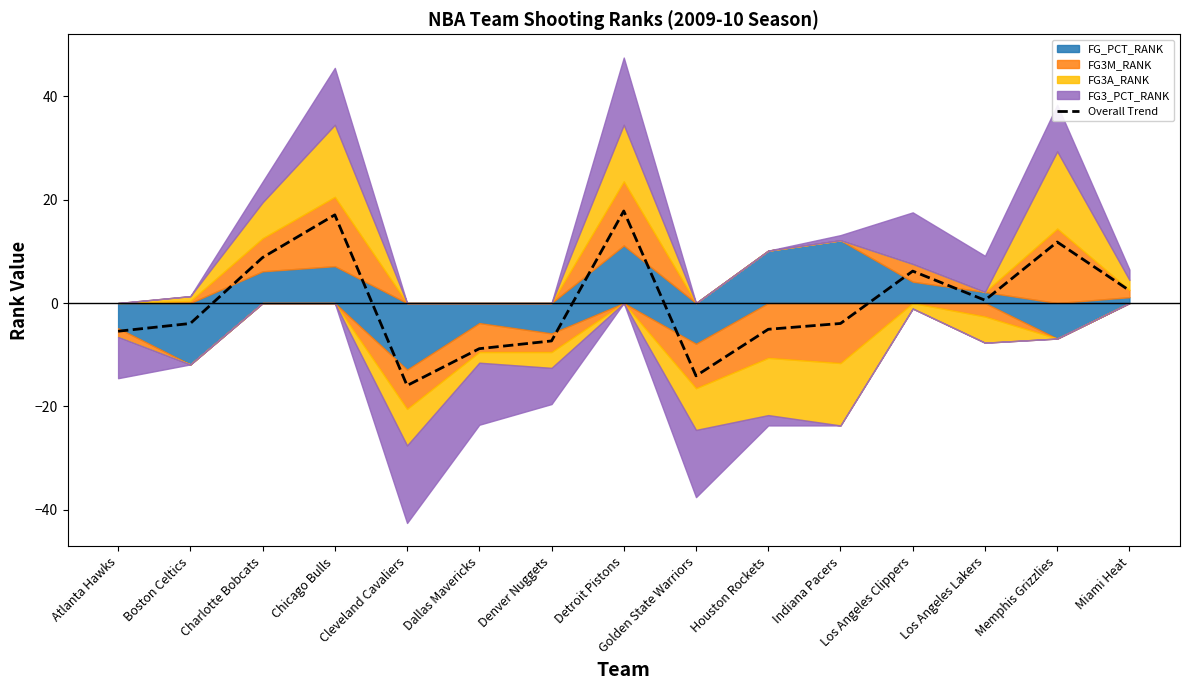

How many points are higher than both their immediate neighbors (excluding endpoints)?

4